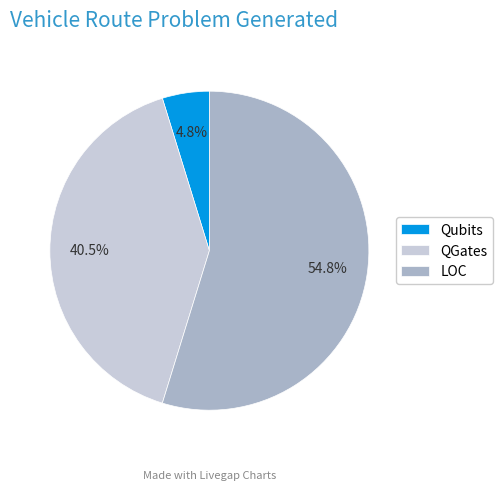

Between LOC and QGates, which is larger?

LOC